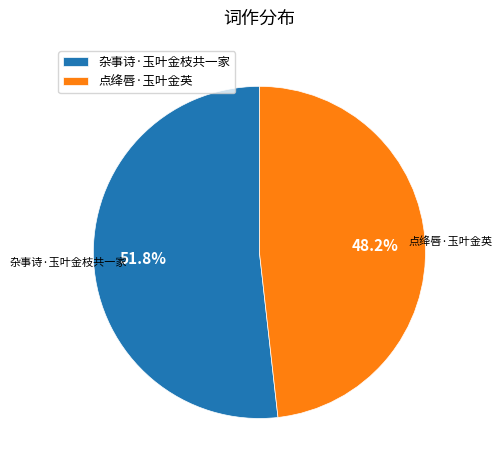

Rank the categories by value from lowest to highest.

点绛唇·玉叶金英, 杂事诗·玉叶金枝共一家